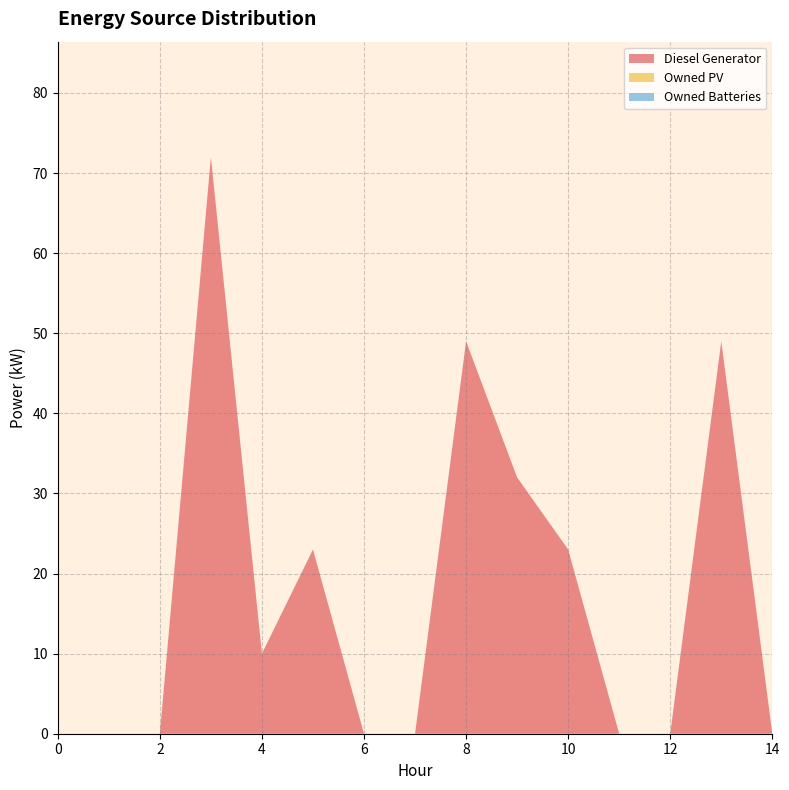

Reading right to left, extract all data points from this chart.

Diesel Generator: 0	49	0	0	23	32	49	0	0	23	10	72	0	0	0
Owned PV: 0	0	0	0	0	0	0	0	0	0	0	0	0	0	0
Owned Batteries: 0	0	0	0	0	0	0	0	0	0	0	0	0	0	0